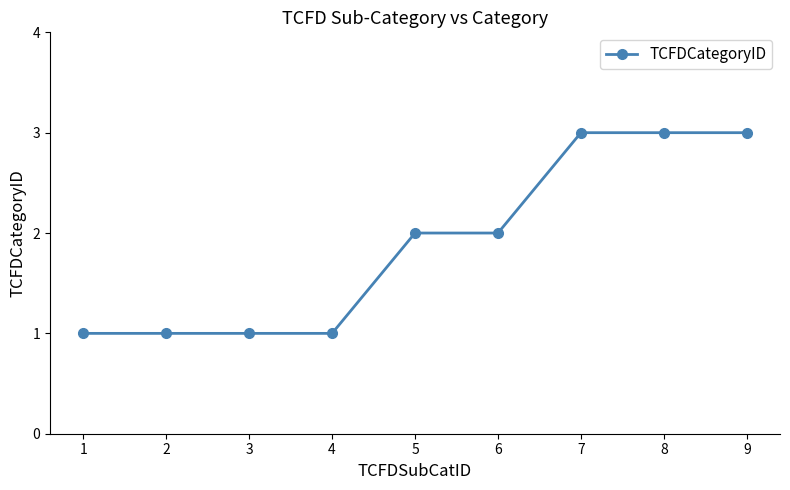

Does the chart display data point markers on the line(s)?

Yes